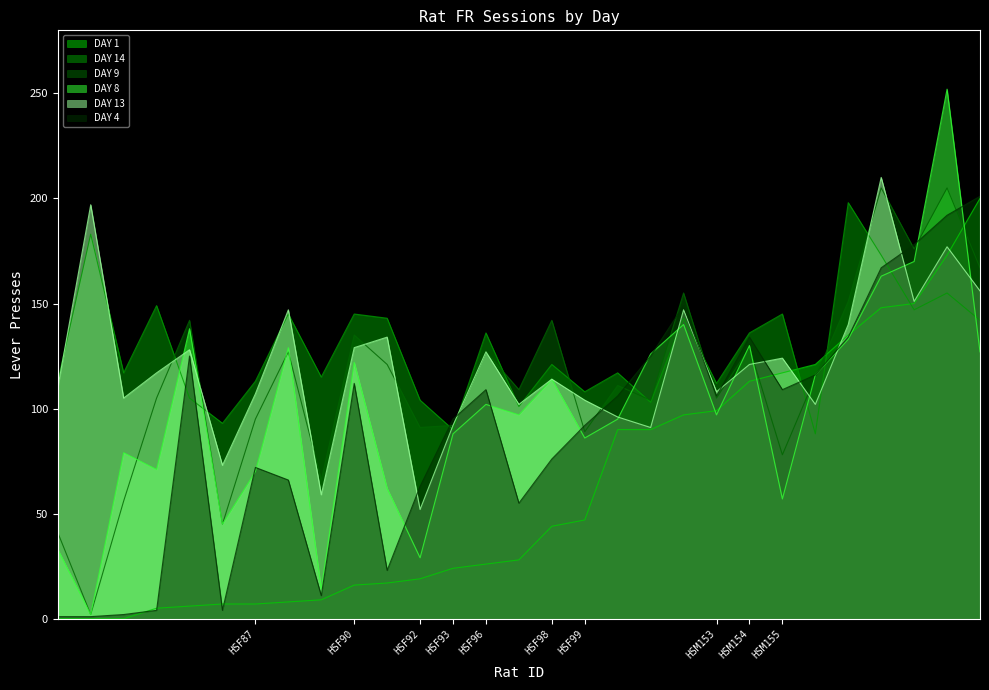

What are all the series names shown in the legend?

DAY 1, DAY 14, DAY 9, DAY 8, DAY 13, DAY 4